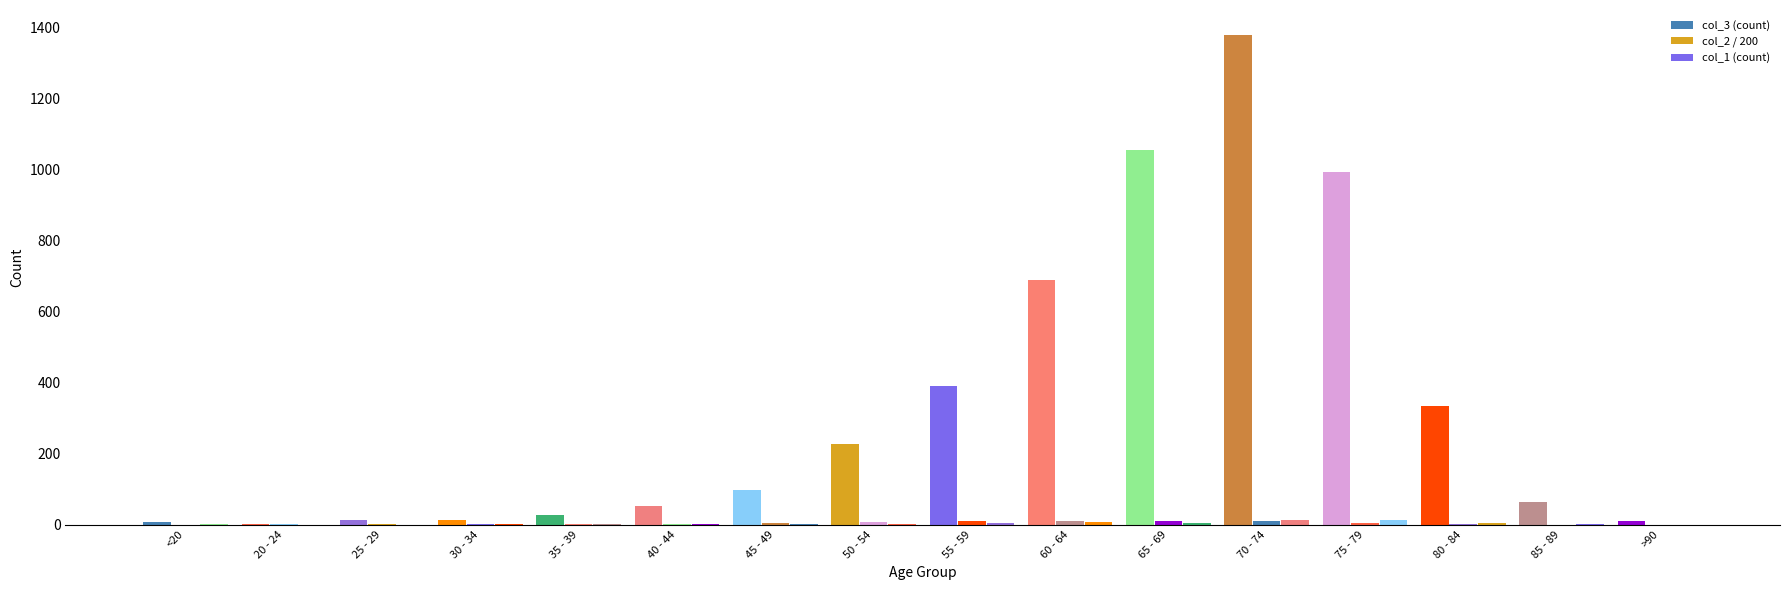

What are all the series names shown in the legend?

col_3, col_2, col_1